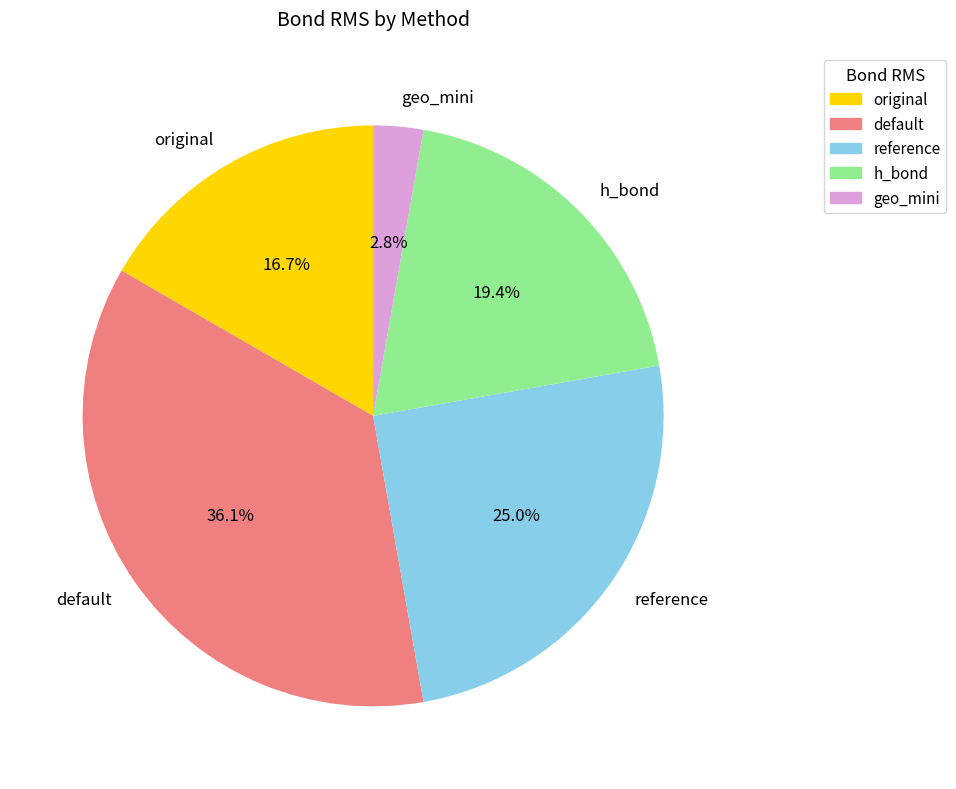

Between h_bond and default, which is larger?

default